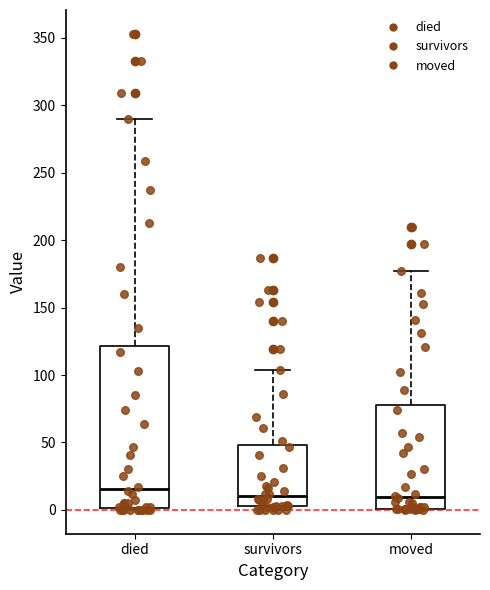

Where is the upper edge of the box for died on the y-axis? The values are not printed on the chart, so give them approximately, as read against the axis.

120